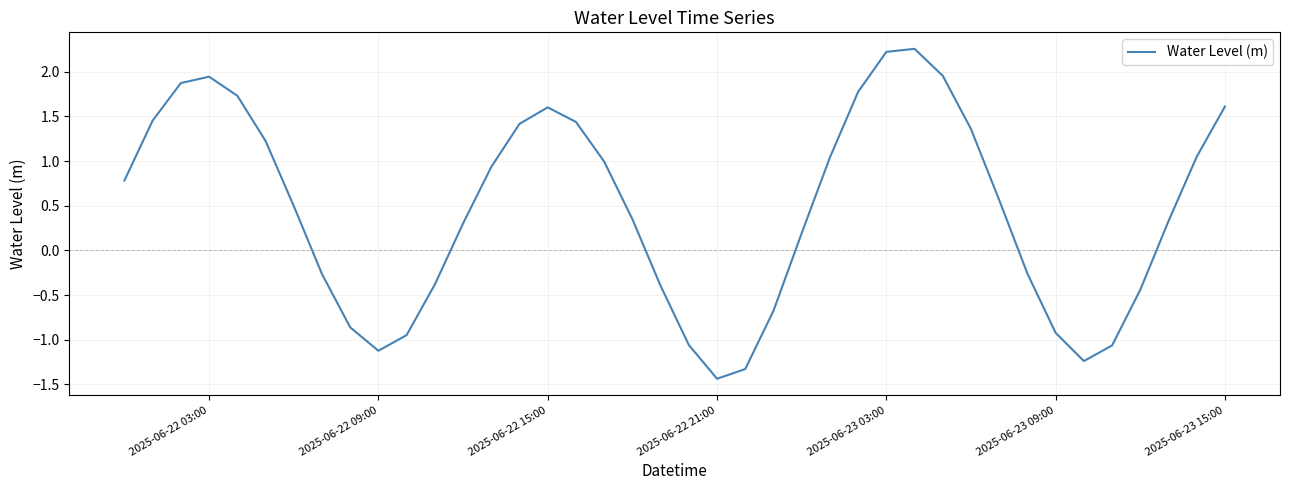

What is the difference between the maximum and minimum values?

3.7